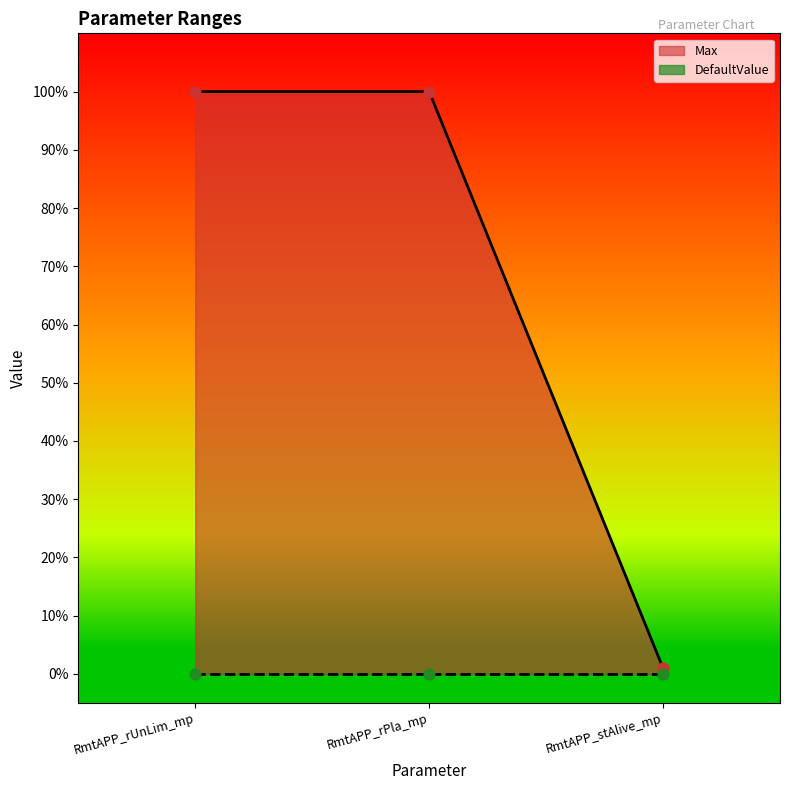

Which has a higher value, RmtAPP_rPla_mp or RmtAPP_rUnLim_mp?

RmtAPP_rPla_mp